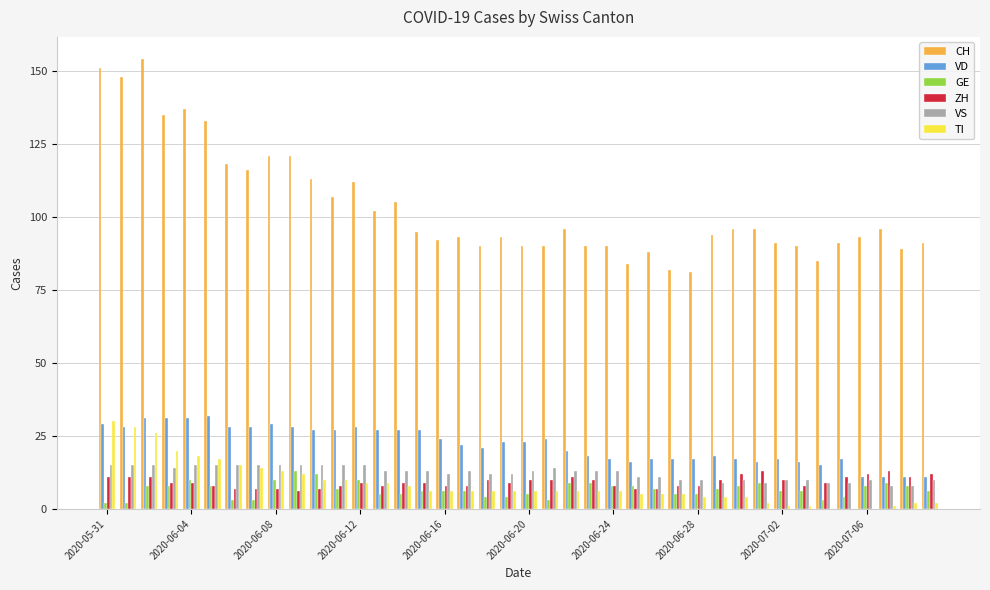

Count the number of data series in this chart.

6